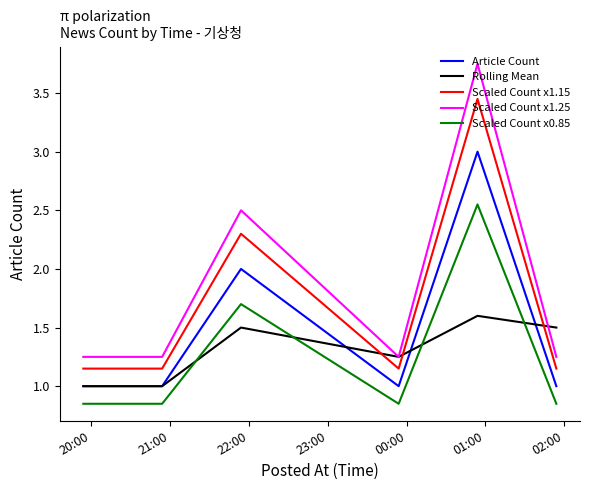

List the series in order of their peak value, lowest first.

Rolling Mean, Scaled Count x0.85, Article Count, Scaled Count x1.15, Scaled Count x1.25